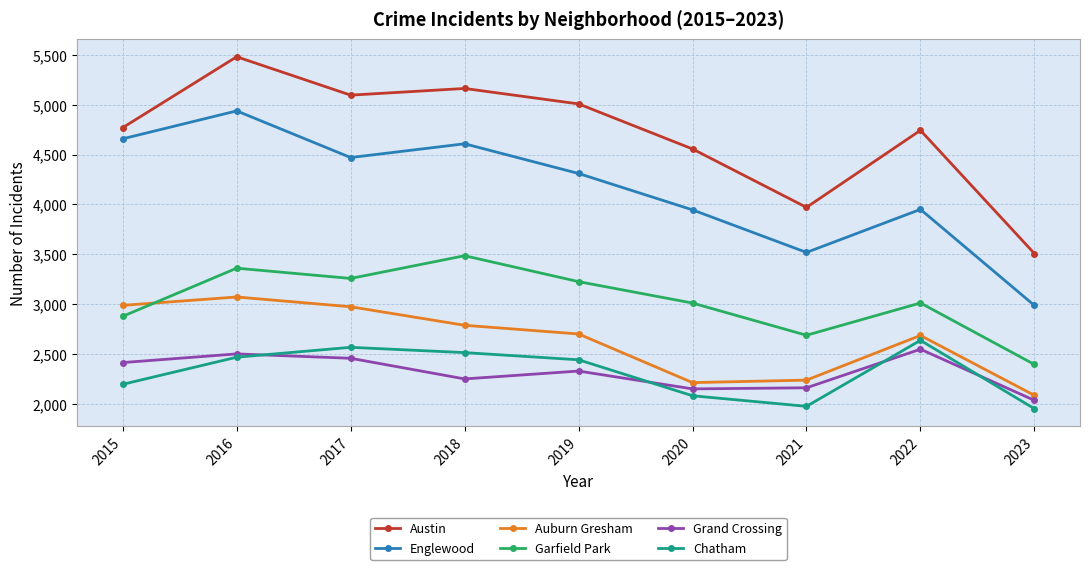

Where does the Garfield Park series first go above 3011?

2016